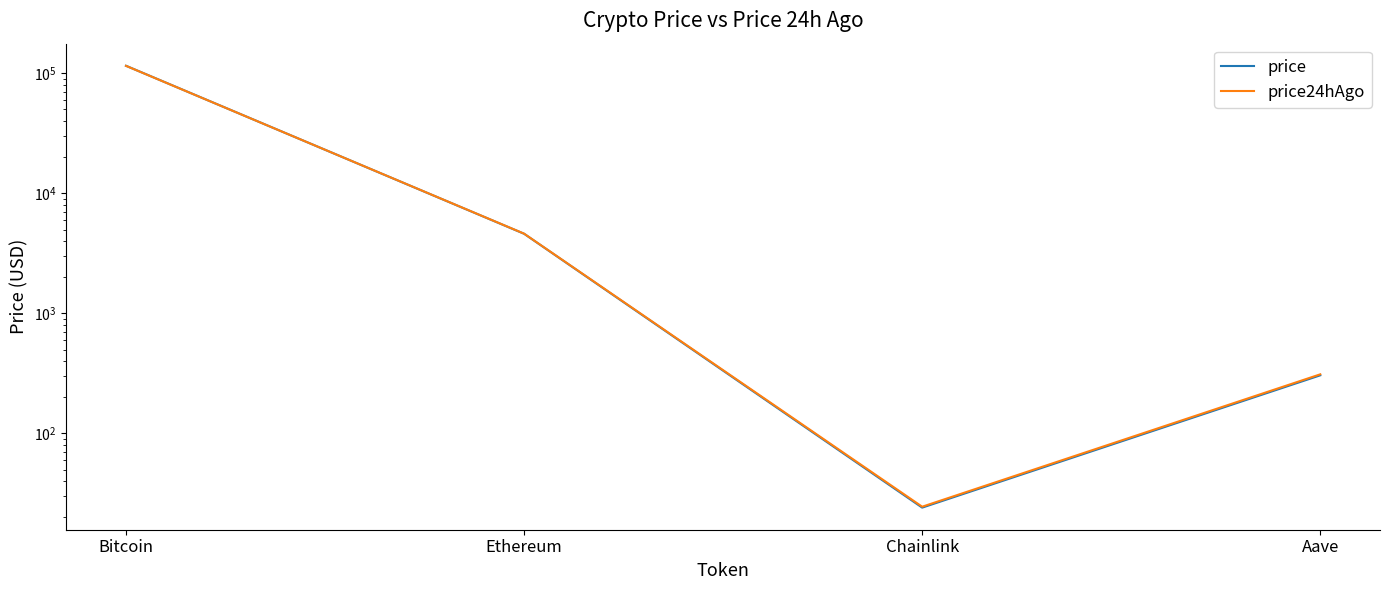

At which label does price first exceed 4608?

Bitcoin